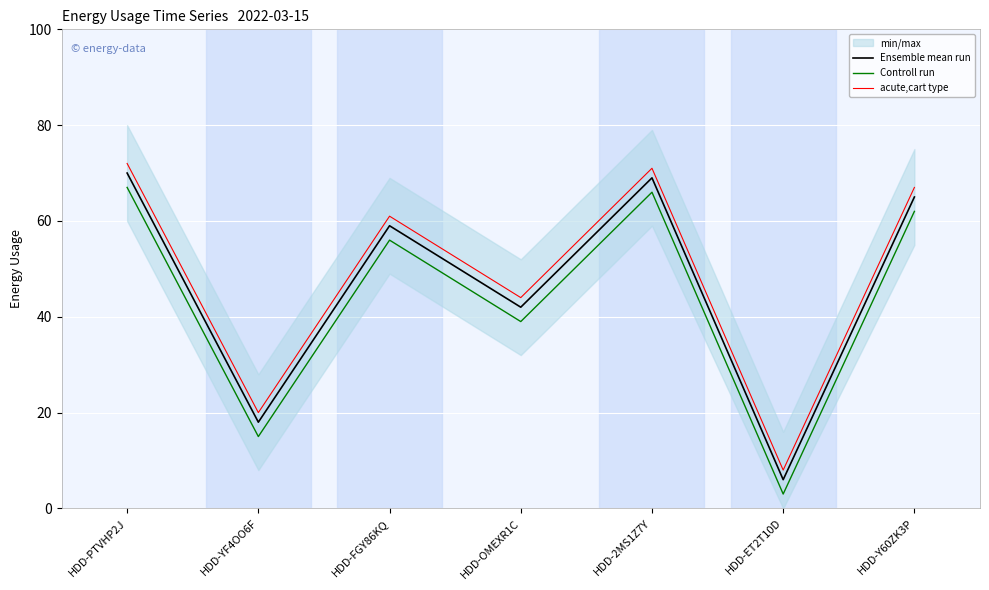

Reading left to right, transcribe all the data shown in this chart.

Ensemble mean run: 70	18	59	42	69	6	65
Controll run: 67	15	56	39	66	3	62
acute,cart type: 72	20	61	44	71	8	67